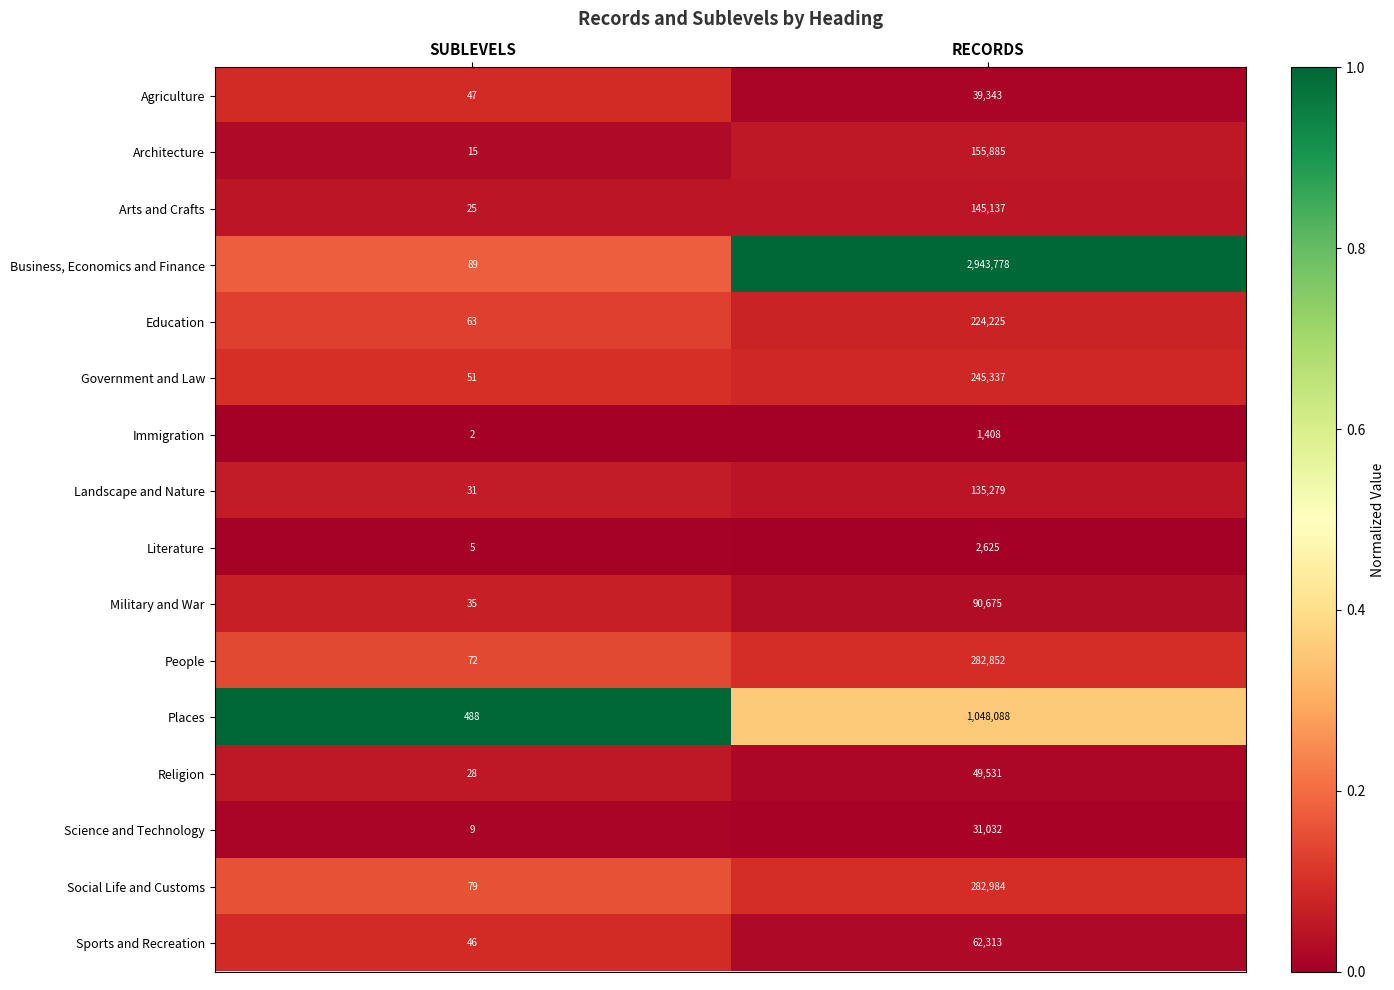

Where is Immigration nearest to the value 705?

SUBLEVELS